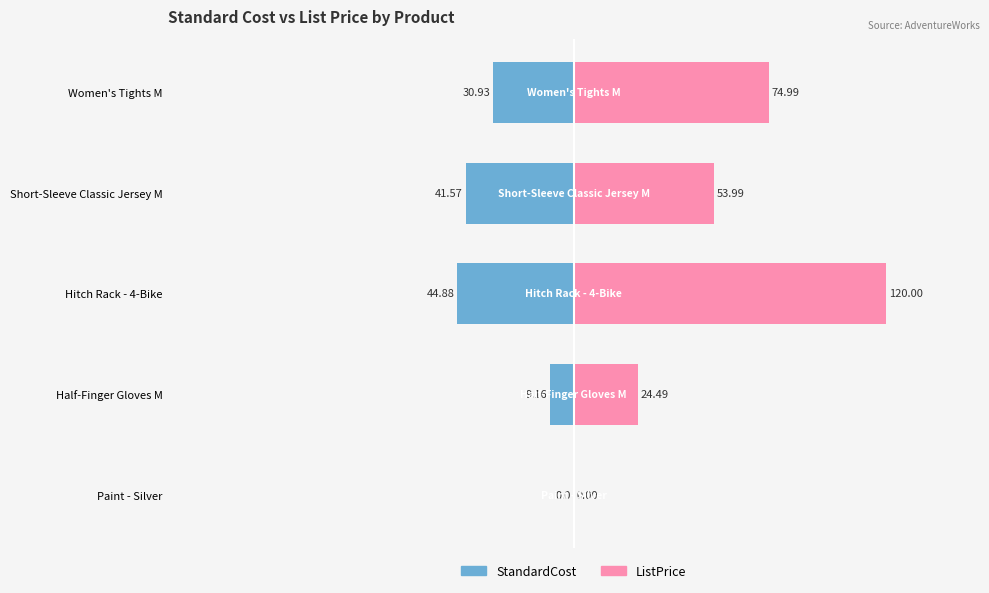

How many groups of bars are there?

5